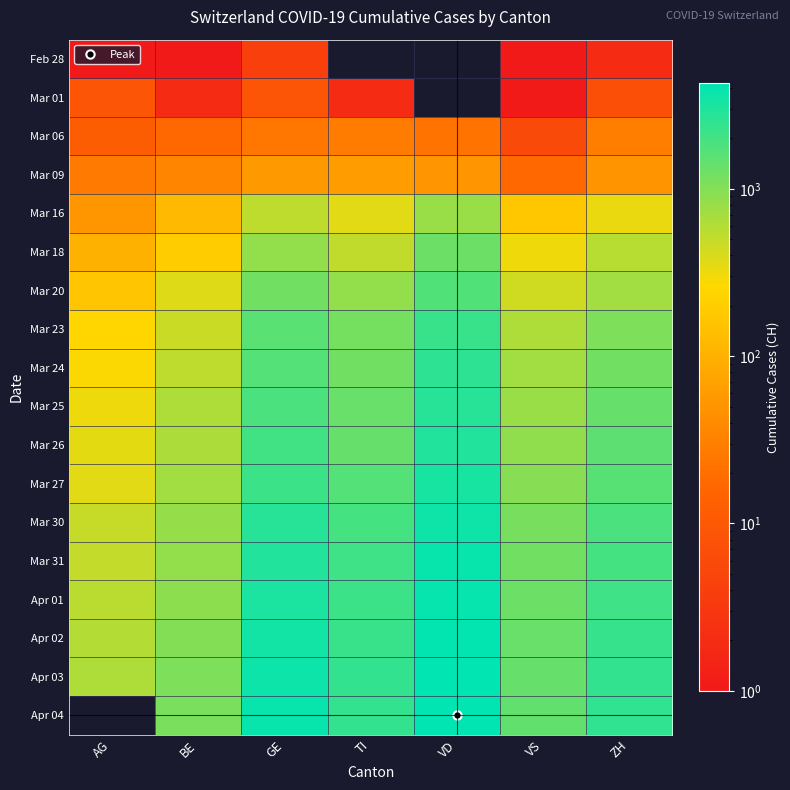

List the series in order of their overall mean, lowest first.

Feb 28, Mar 01, Mar 06, Mar 09, Mar 16, Mar 18, Mar 20, Mar 23, Mar 24, Mar 25, Mar 26, Mar 27, Mar 30, Mar 31, Apr 01, Apr 02, Apr 03, Apr 04